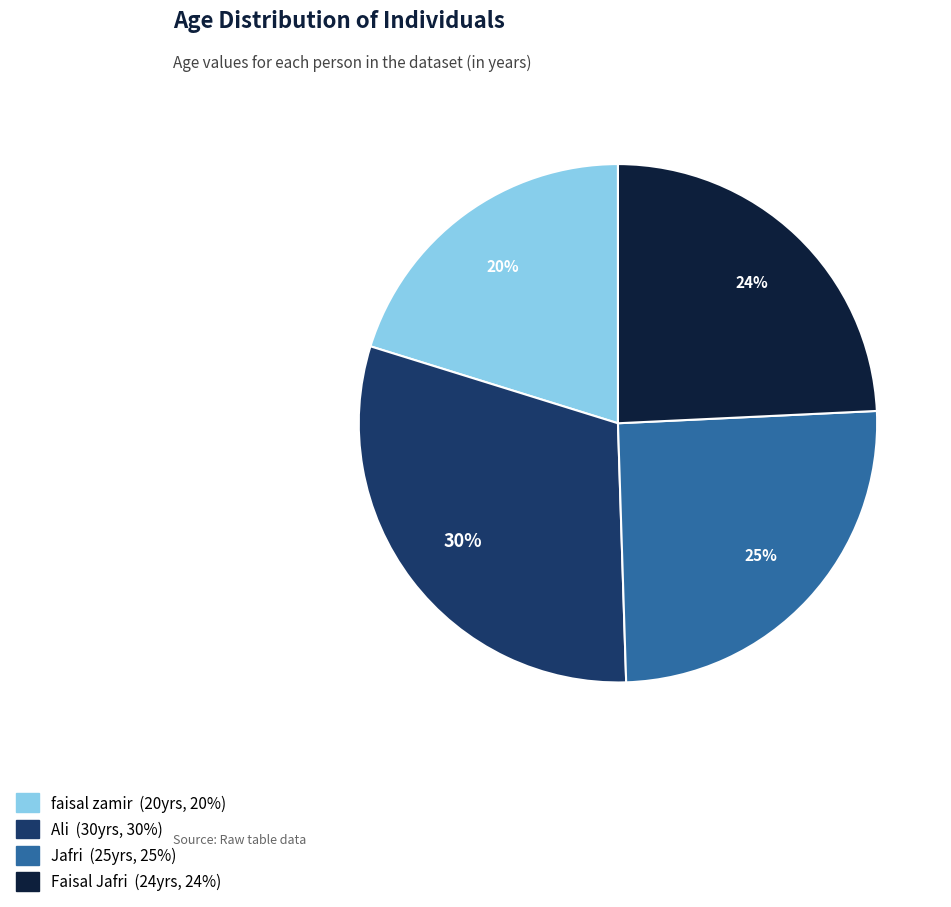

To the nearest percent, what is the difference between the largest and smallest slice percentages?

10%